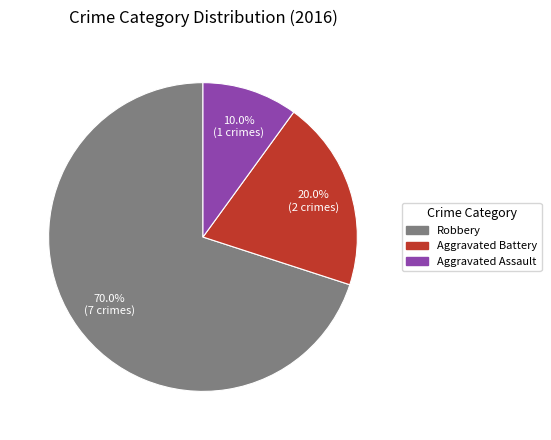

Which slice is the largest?

Robbery